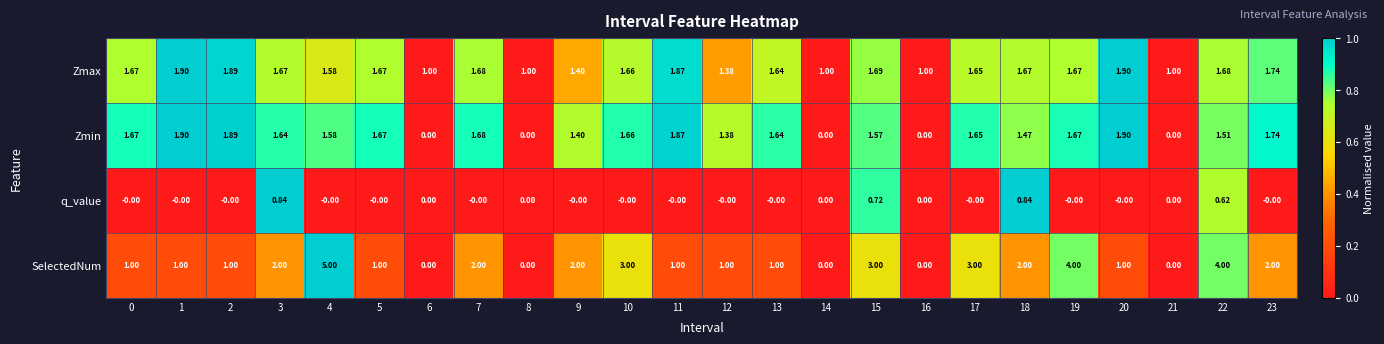

At 18, list the series in order from smallest to largest.

q_value, Zmin, Zmax, SelectedNum